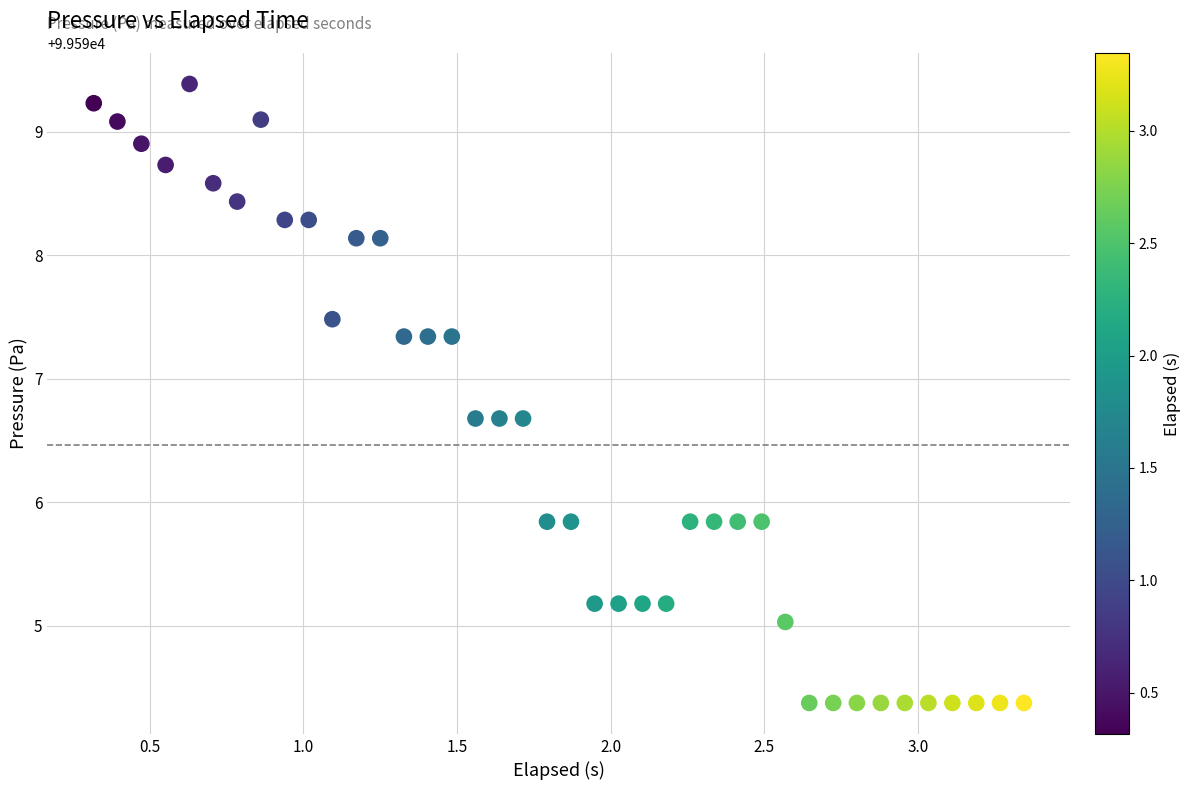

What is the range of X values (max minus min)?

3.0